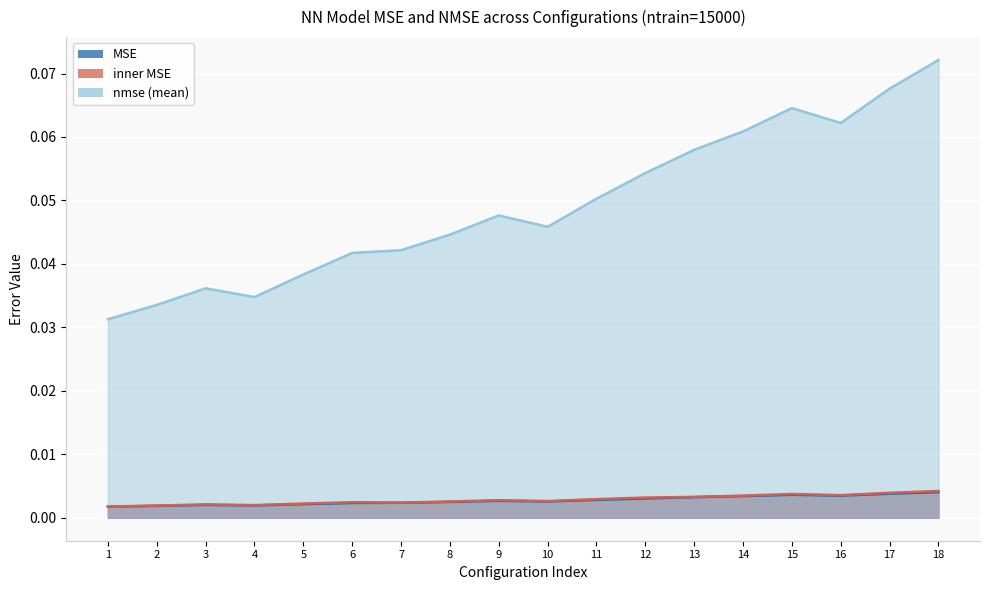

Which series has the widest spread of values?

nmse (mean)